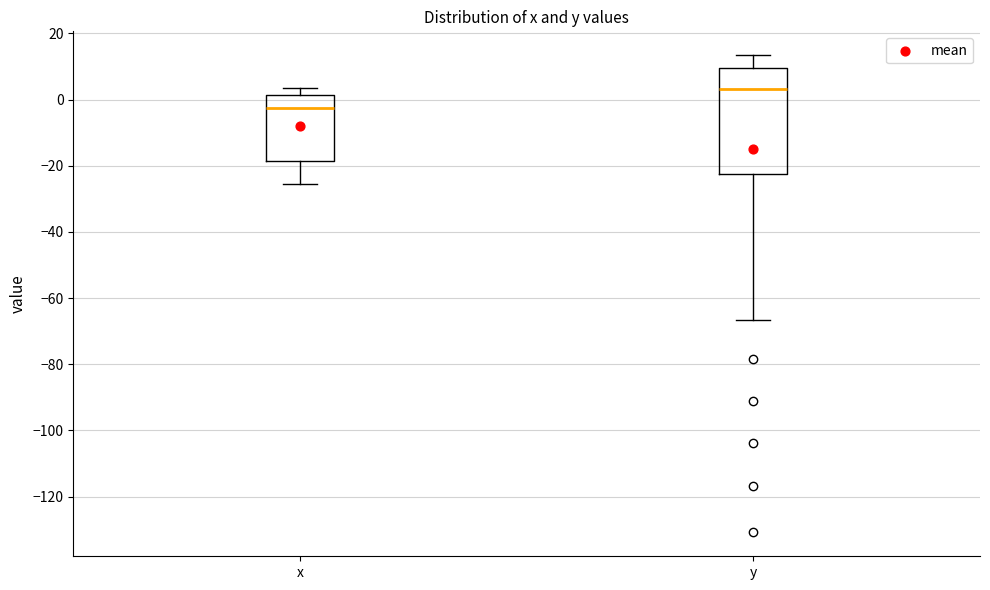

Which box's median line is the highest?

y